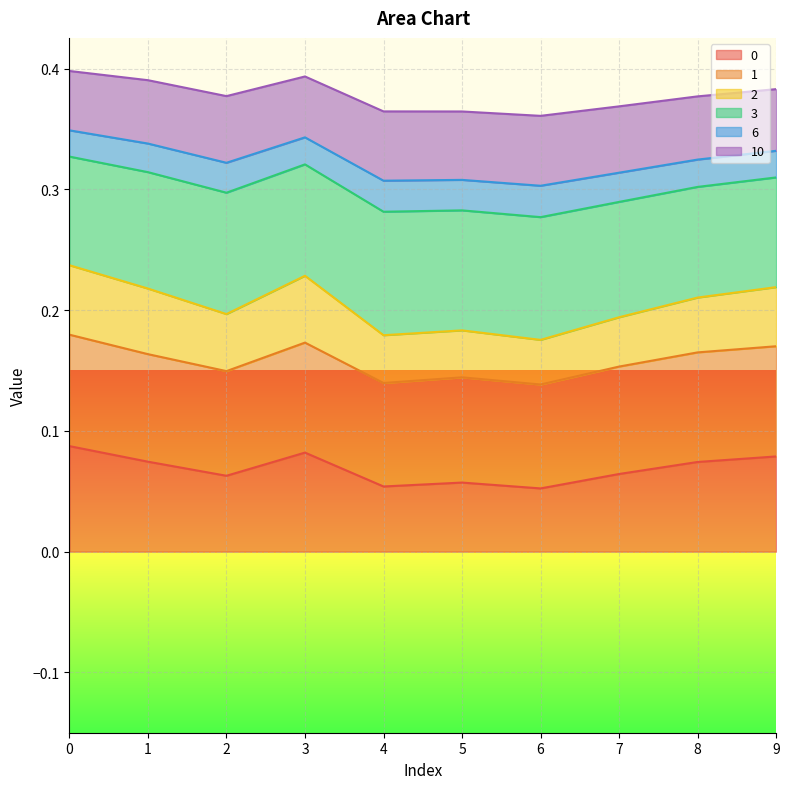

At which label is 10 closest to 0?

6